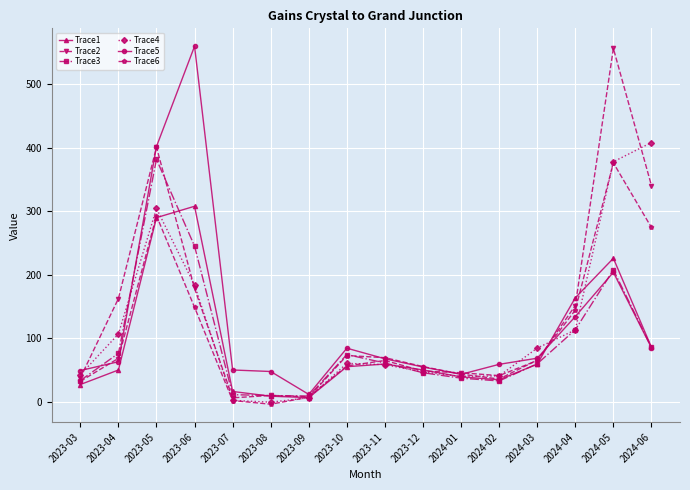

What is the difference between the Trace4 values at 2023-11 and 2024-06?

349.7